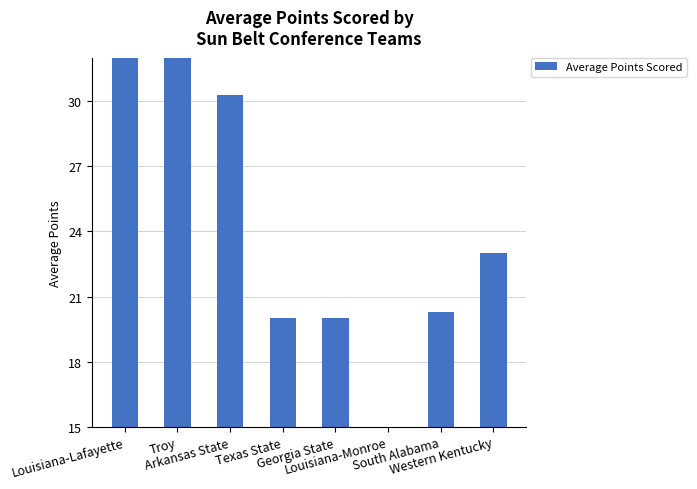

The chart shows a value of 30.3 at Arkansas State. True or false?

True